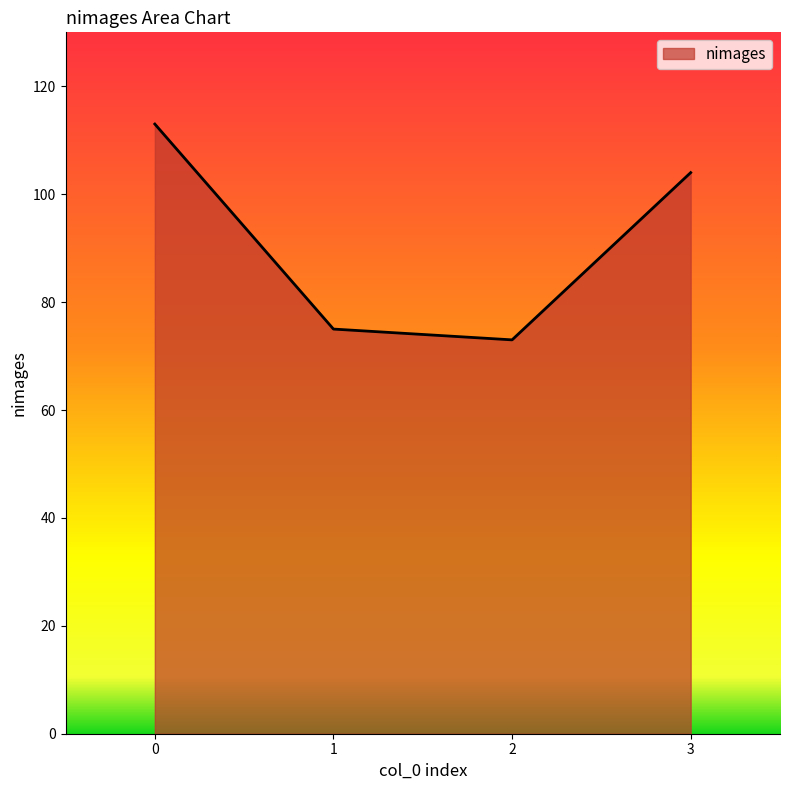

True or false: the data has more than 1 interior local peaks.

False